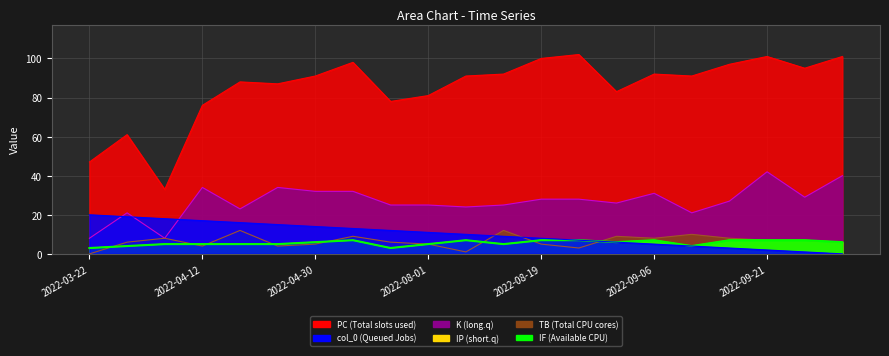

Reading left to right, extract all data points from this chart.

PC: 2022-03-22=47	2022-03-27=61	2022-04-01=33	2022-04-12=76	2022-04-19=88	2022-04-24=87	2022-04-30=91	2022-05-05=98	2022-05-10=78	2022-08-01=81	2022-08-07=91	2022-08-13=92	2022-08-19=100	2022-08-24=102	2022-08-30=83	2022-09-06=92	2022-09-11=91	2022-09-16=97	2022-09-21=101	2022-09-28=95	2022-10-03=101
K: 2022-03-22=8	2022-03-27=21	2022-04-01=8	2022-04-12=34	2022-04-19=23	2022-04-24=34	2022-04-30=32	2022-05-05=32	2022-05-10=25	2022-08-01=25	2022-08-07=24	2022-08-13=25	2022-08-19=28	2022-08-24=28	2022-08-30=26	2022-09-06=31	2022-09-11=21	2022-09-16=27	2022-09-21=42	2022-09-28=29	2022-10-03=40
TB: 2022-03-22=0	2022-03-27=6	2022-04-01=8	2022-04-12=4	2022-04-19=12	2022-04-24=4	2022-04-30=5	2022-05-05=9	2022-05-10=6	2022-08-01=5	2022-08-07=1	2022-08-13=12	2022-08-19=5	2022-08-24=3	2022-08-30=9	2022-09-06=8	2022-09-11=10	2022-09-16=8	2022-09-21=7	2022-09-28=7	2022-10-03=6
IP: 2022-03-22=3	2022-03-27=4	2022-04-01=5	2022-04-12=5	2022-04-19=5	2022-04-24=5	2022-04-30=6	2022-05-05=7	2022-05-10=3	2022-08-01=5	2022-08-07=7	2022-08-13=5	2022-08-19=7	2022-08-24=7	2022-08-30=6	2022-09-06=7	2022-09-11=4	2022-09-16=7	2022-09-21=7	2022-09-28=7	2022-10-03=6
IF: 2022-03-22=3	2022-03-27=4	2022-04-01=5	2022-04-12=5	2022-04-19=5	2022-04-24=5	2022-04-30=6	2022-05-05=7	2022-05-10=3	2022-08-01=5	2022-08-07=7	2022-08-13=5	2022-08-19=7	2022-08-24=7	2022-08-30=6	2022-09-06=7	2022-09-11=4	2022-09-16=7	2022-09-21=7	2022-09-28=7	2022-10-03=6
col_0: 2022-03-22=20	2022-03-27=19	2022-04-01=18	2022-04-12=17	2022-04-19=16	2022-04-24=15	2022-04-30=14	2022-05-05=13	2022-05-10=12	2022-08-01=11	2022-08-07=10	2022-08-13=9	2022-08-19=8	2022-08-24=7	2022-08-30=6	2022-09-06=5	2022-09-11=4	2022-09-16=3	2022-09-21=2	2022-09-28=1	2022-10-03=0